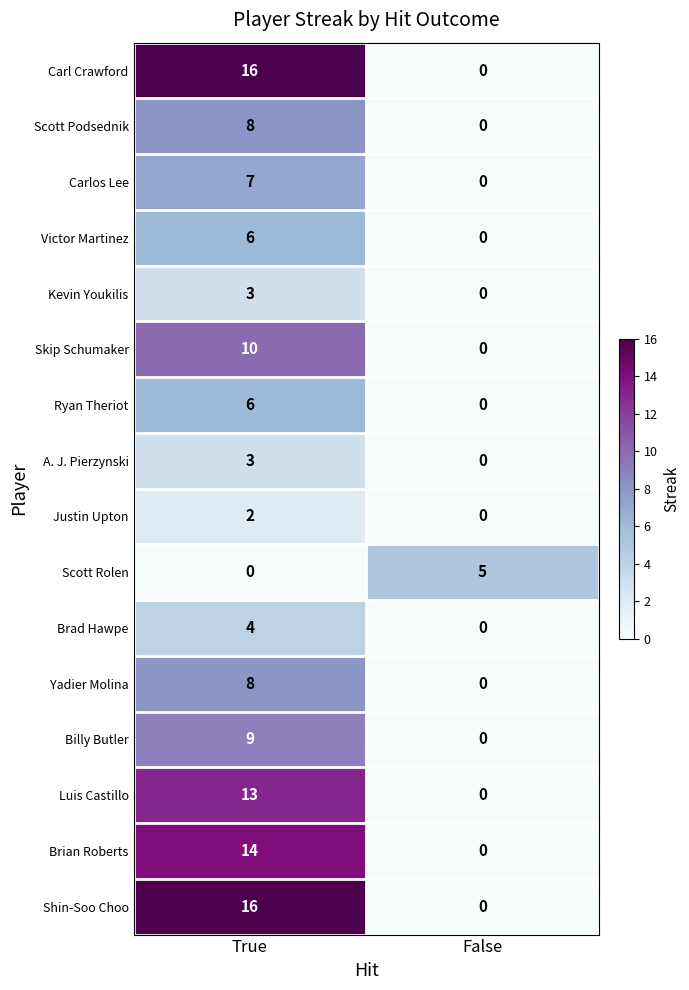

List the labels in order of Scott Podsednik value, smallest first.

False, True